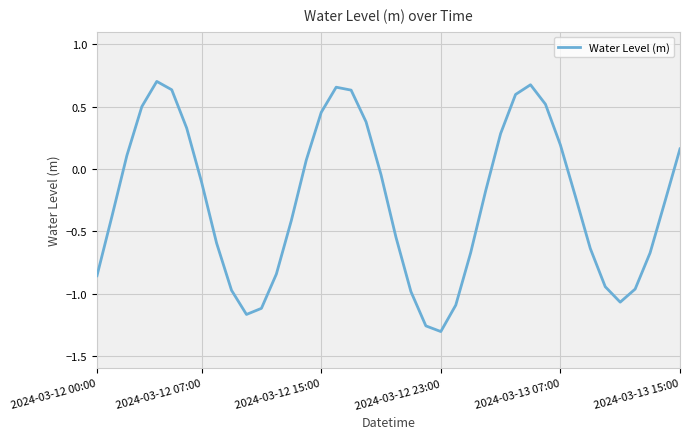

True or false: there are more than 1 points higher than both neighbors.

True